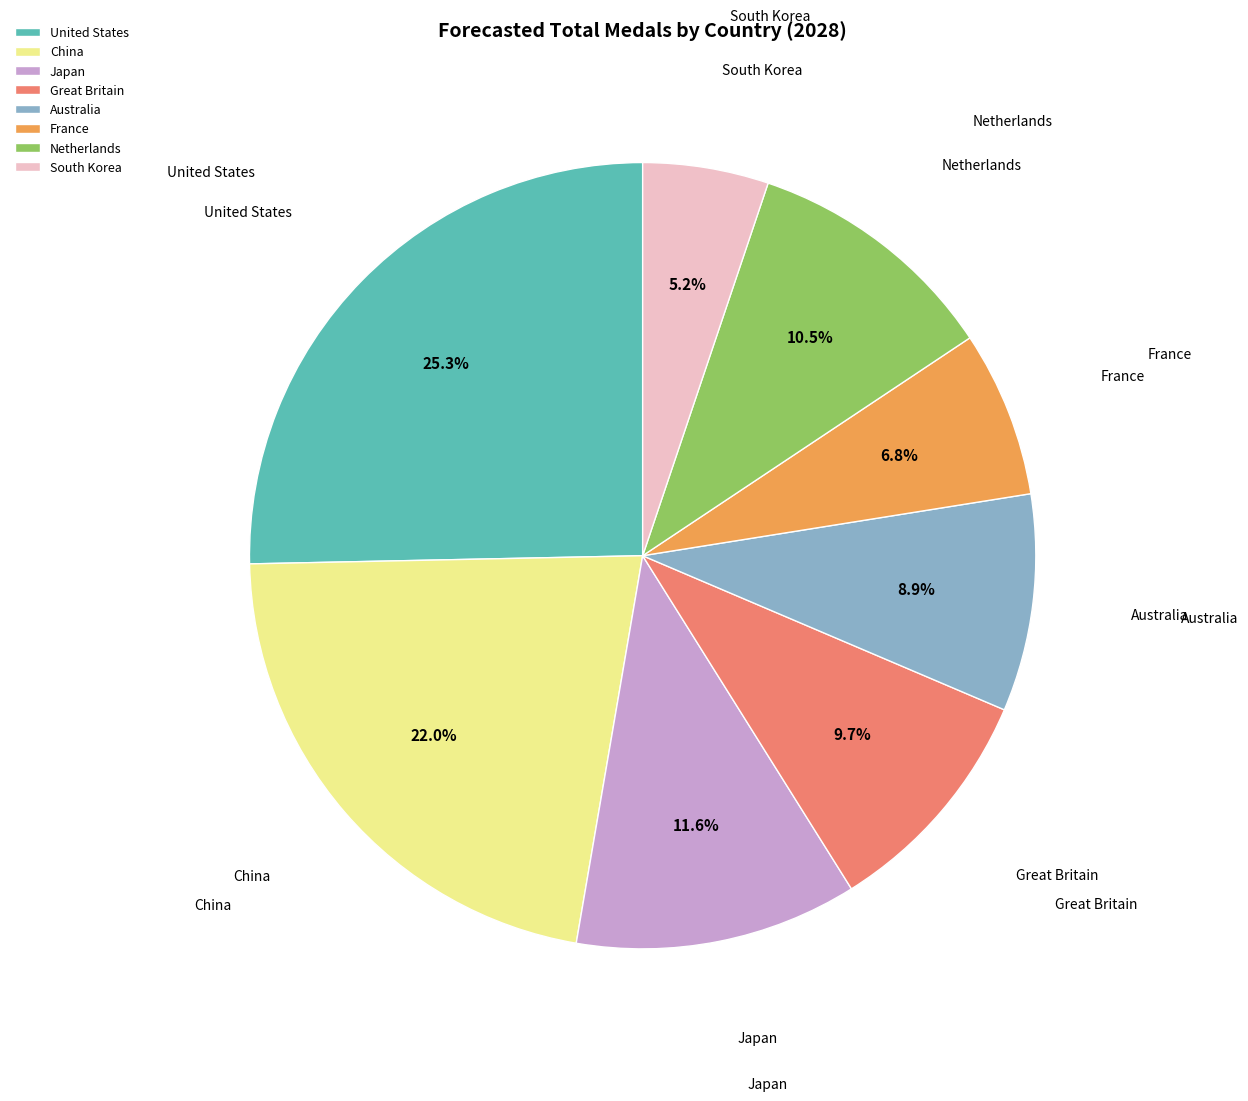

How many slices are in this pie chart?

8